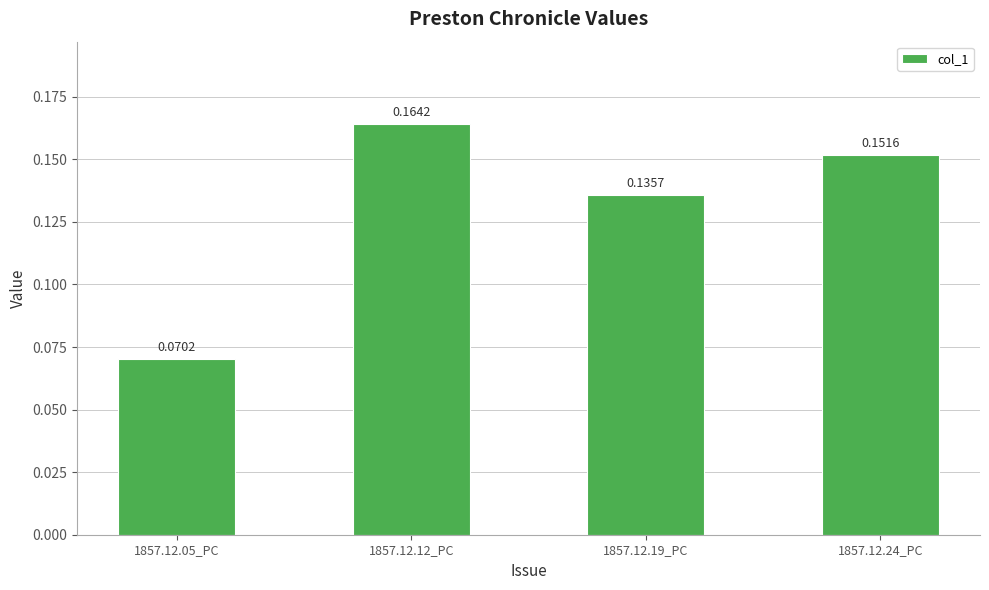

Between 1857.12.19_PC and 1857.12.05_PC, which is larger?

1857.12.19_PC